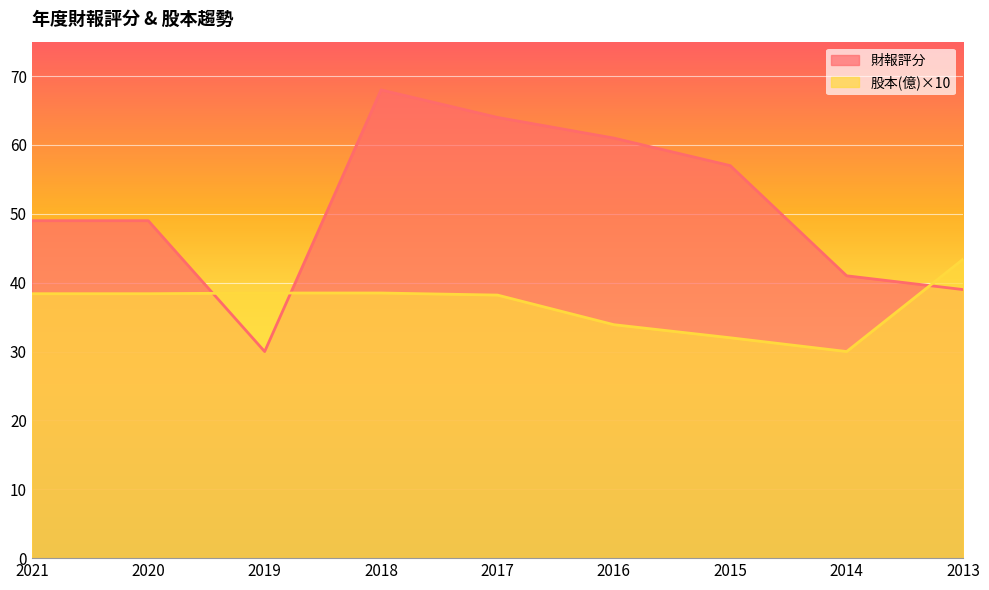

How many values in the 股本(億) series exceed 38?

6